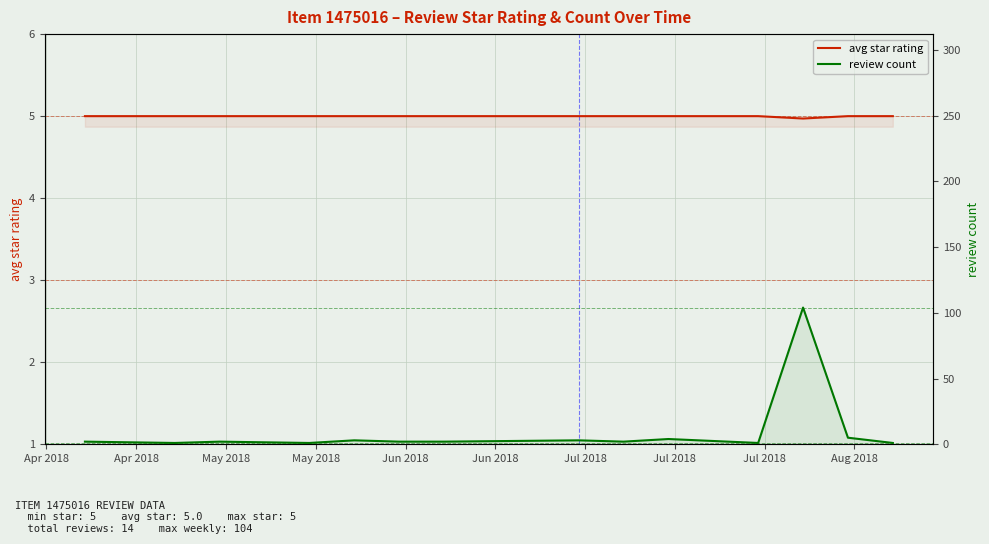

How many lines are shown in the chart?

2